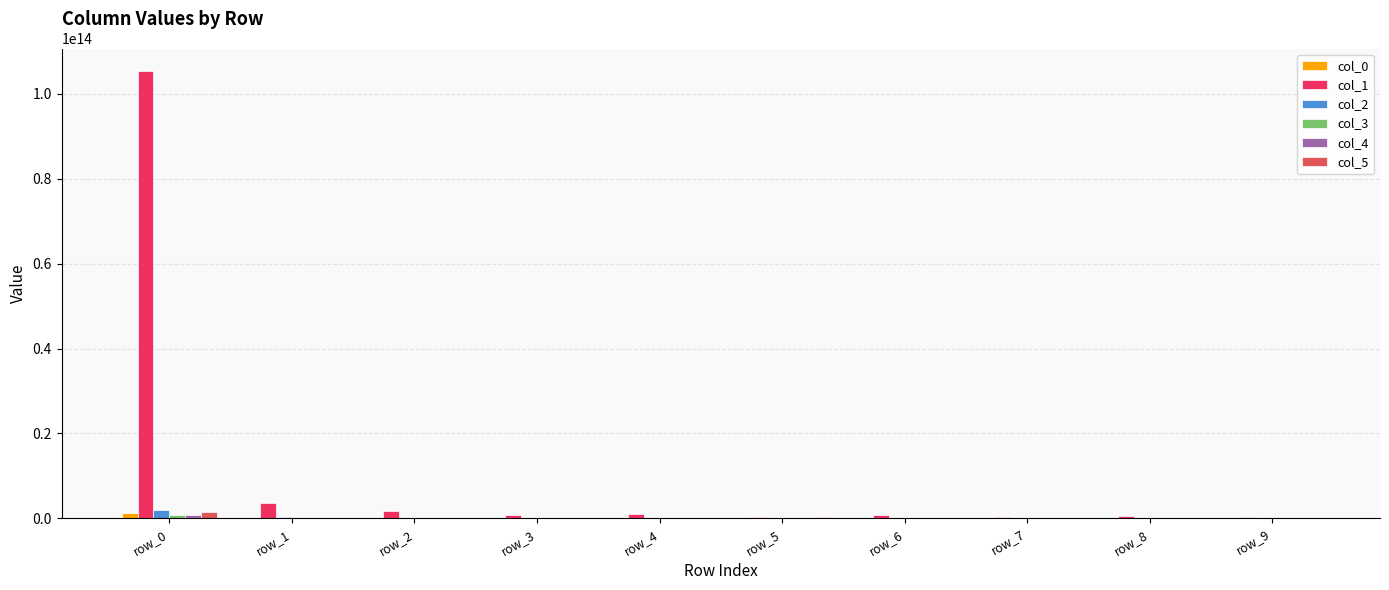

How many data points does each series have?

10